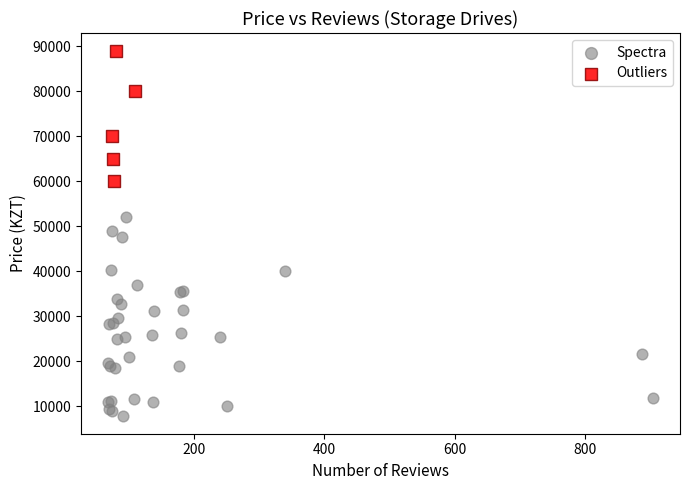

Which series reaches the minimum Y coordinate?

Spectra